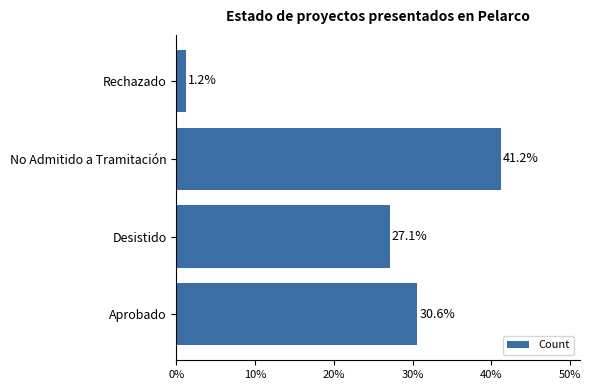

Between Desistido and Aprobado, which is larger?

Aprobado